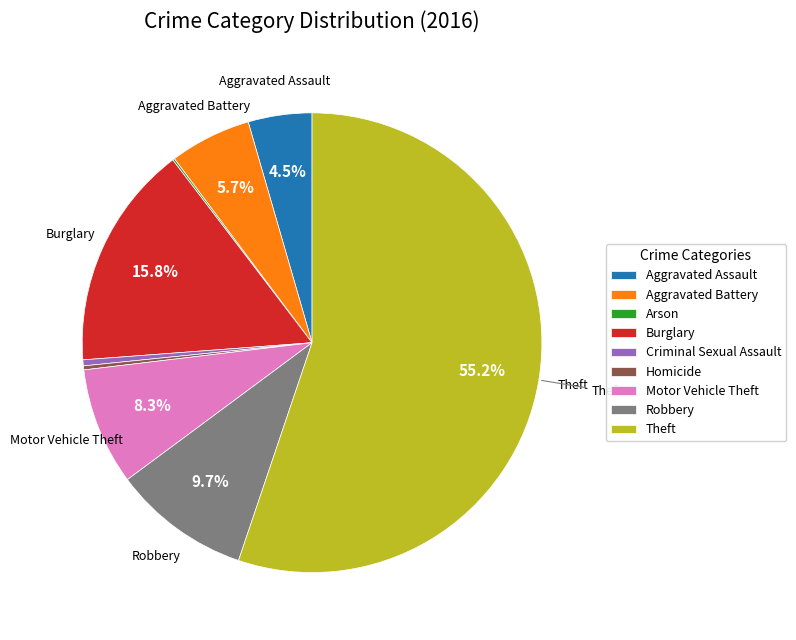

Is Theft the majority of the pie?

Yes